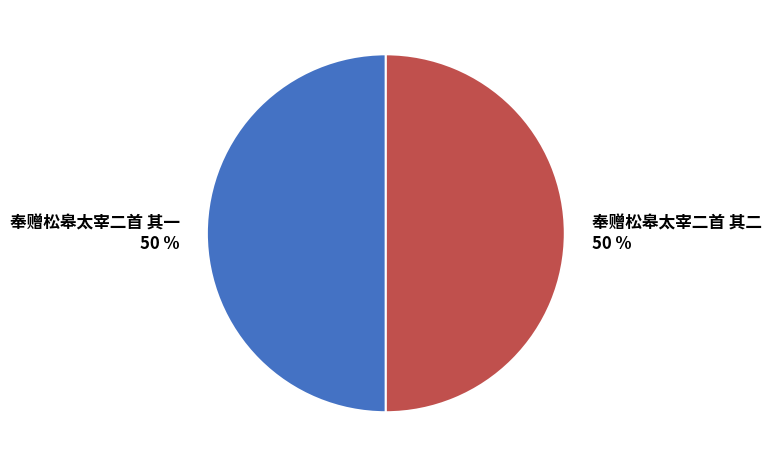

Is the sum of 奉赠松皋太宰二首 其一 and 奉赠松皋太宰二首 其二 greater than half?

Yes